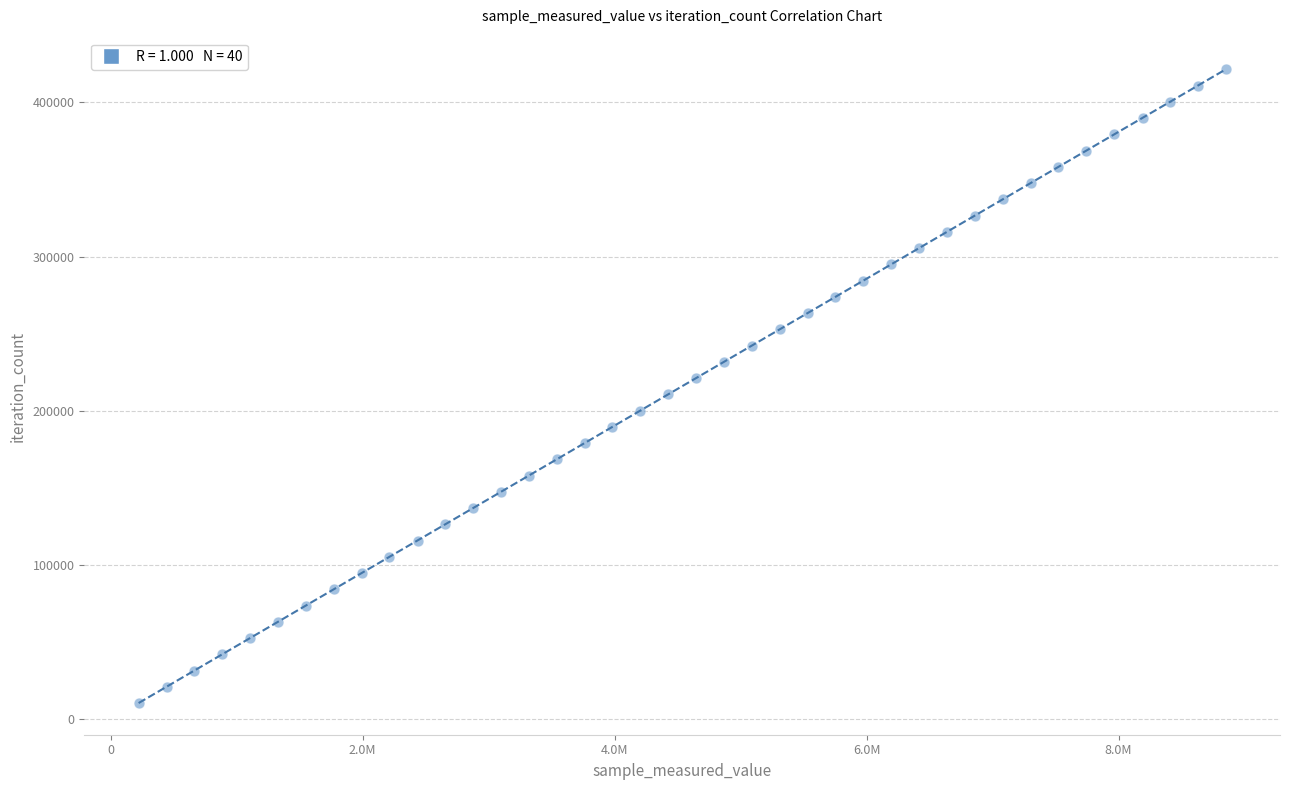

What is the range of Y values (max minus min)?

410826